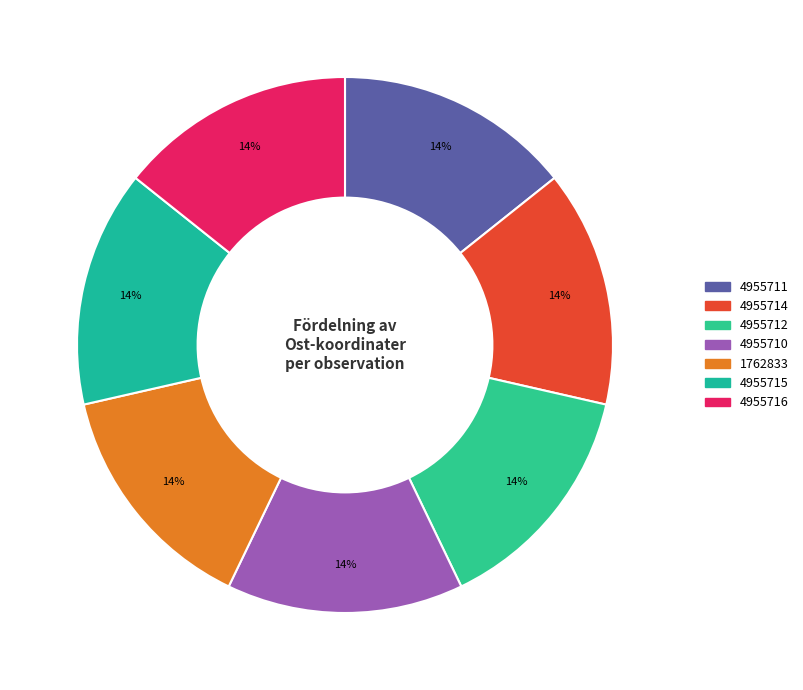

True or false: 1762833 accounts for 21% of the total.

False